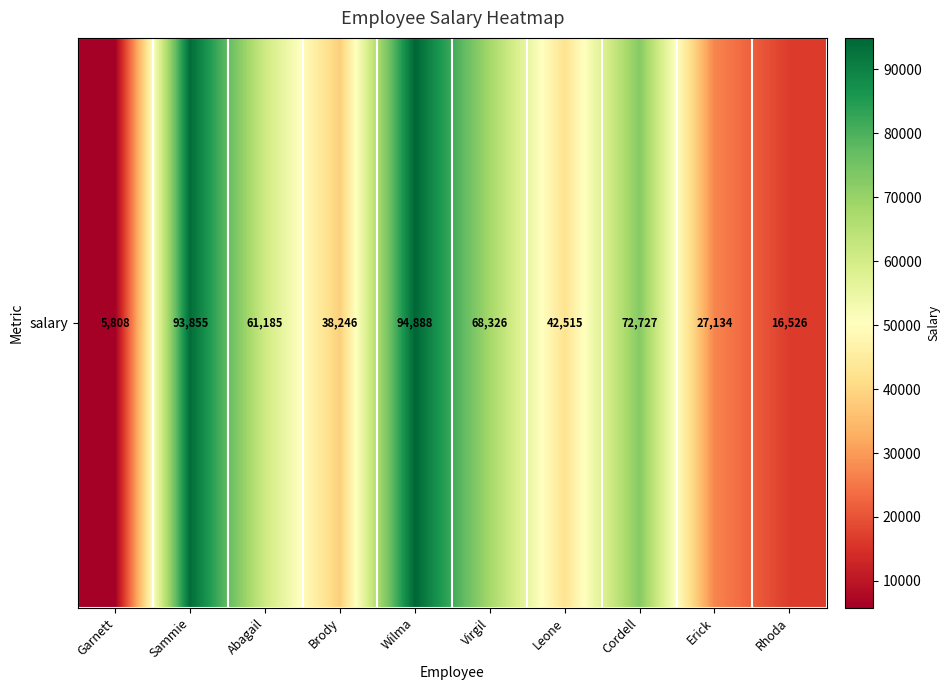

Reading left to right, transcribe all the data shown in this chart.

5808	93855	61185	38246	94888	68326	42515	72727	27134	16526